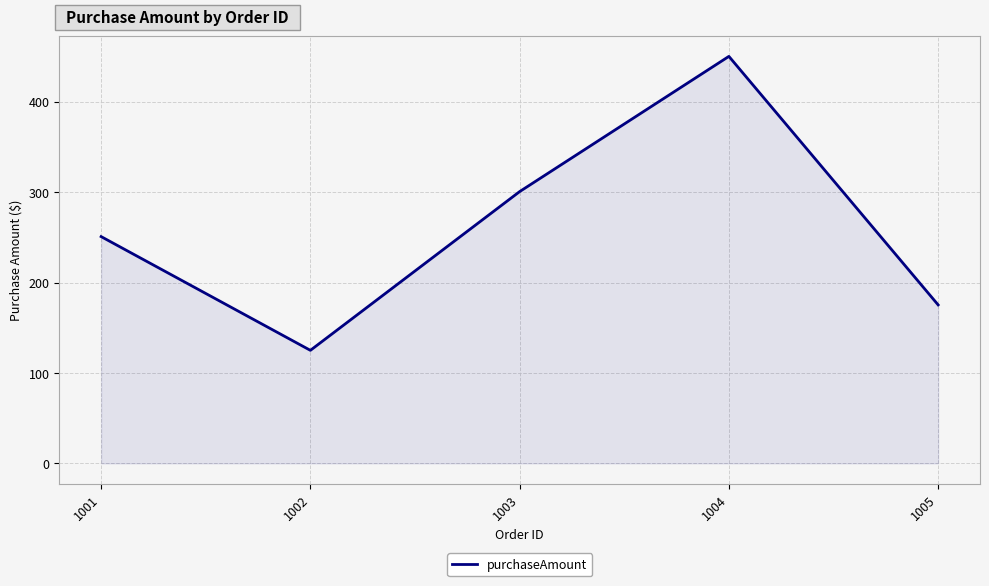

What is the change in value from 1001 to 1005?

-75.5